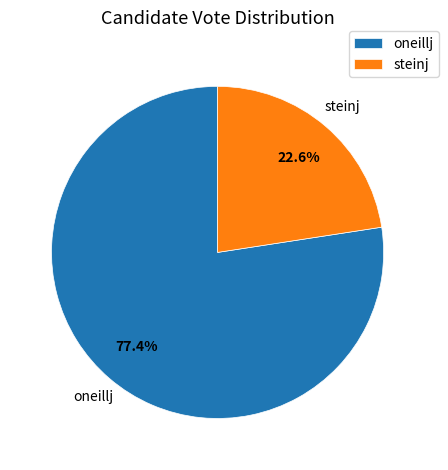

What percentage do steinj and oneillj together represent?

100.0%